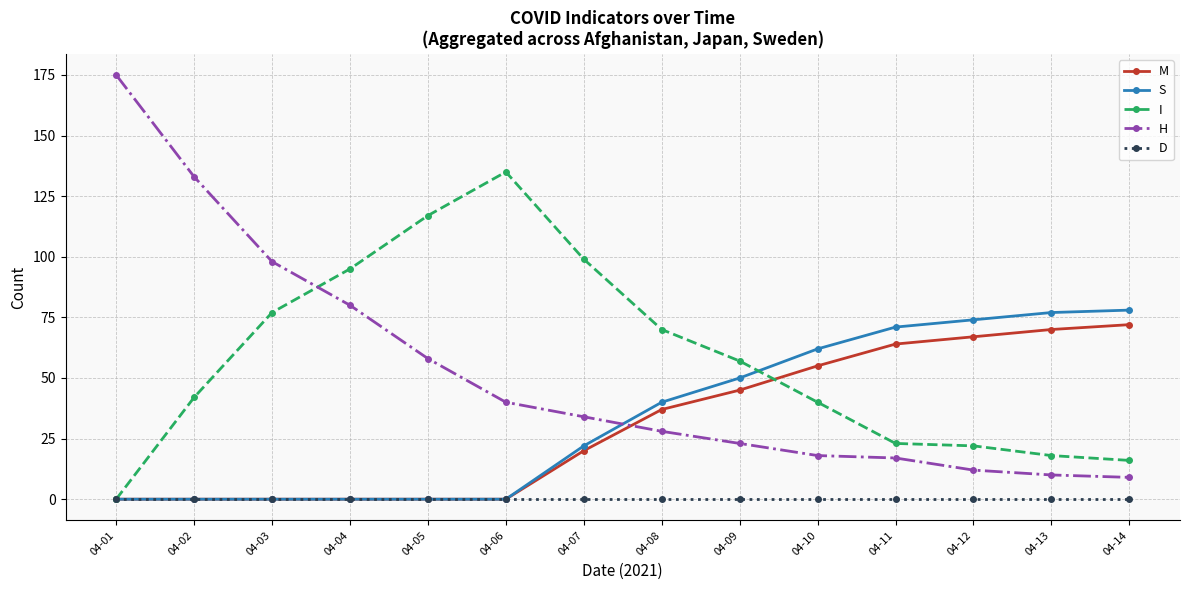

Is this an area chart (filled region under the line)?

No